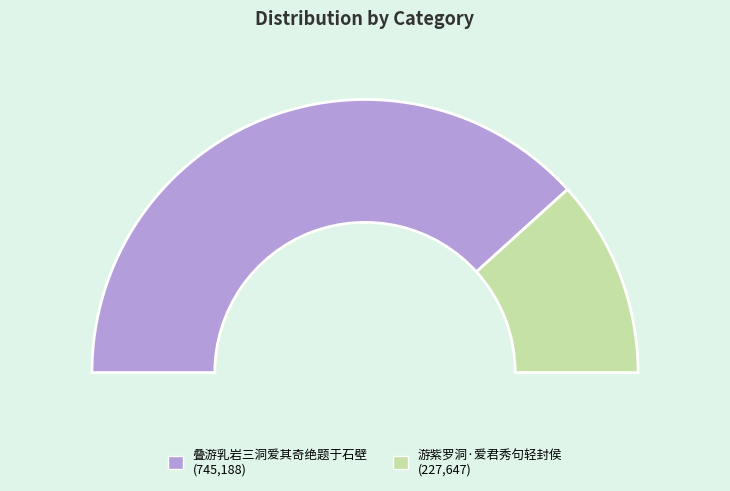

Count the number of slices in the pie.

2